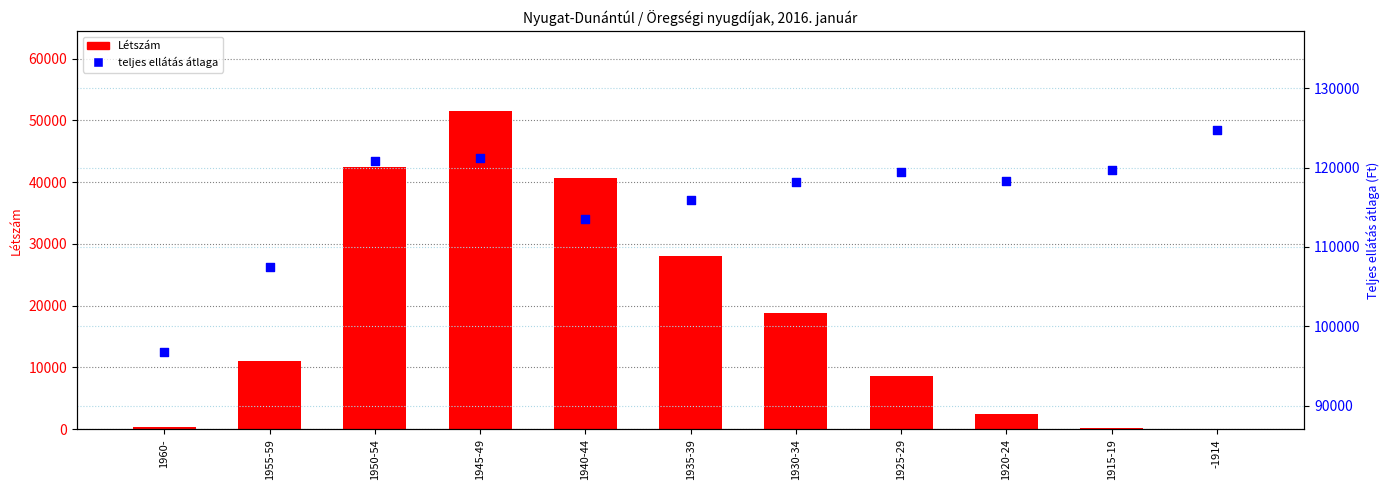

What are all the series names shown in the legend?

Létszám, teljes ellátás átlaga